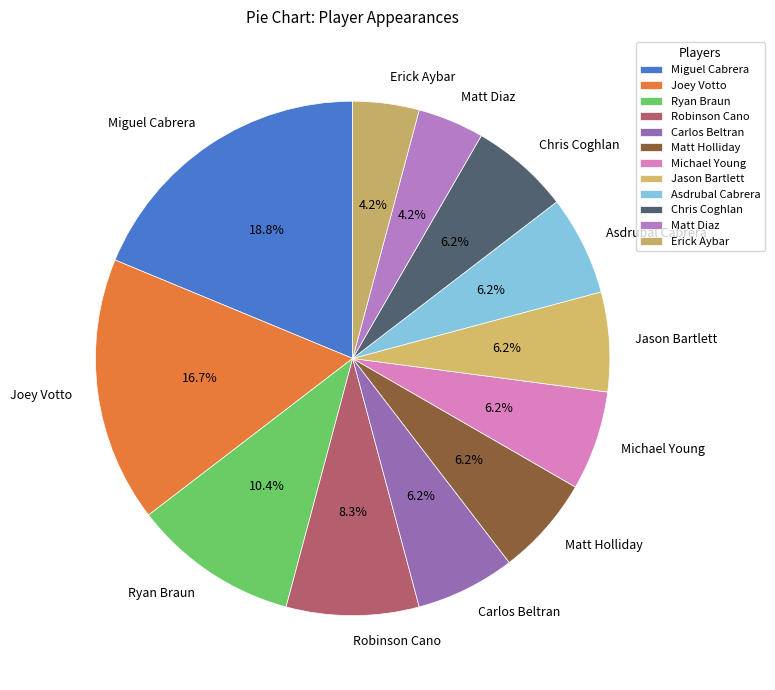

Count the number of slices in the pie.

12